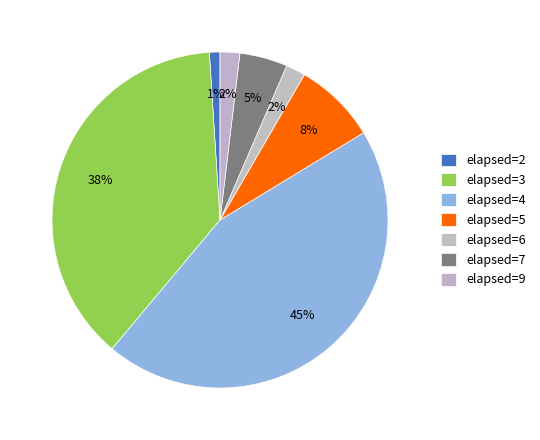

How many segments does this pie chart have?

7